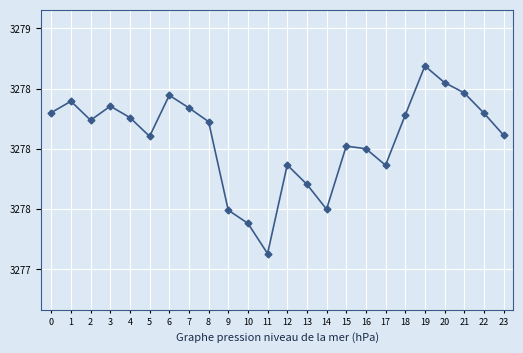

How many interior local peaks (higher than both neighbors) does the data have?

6